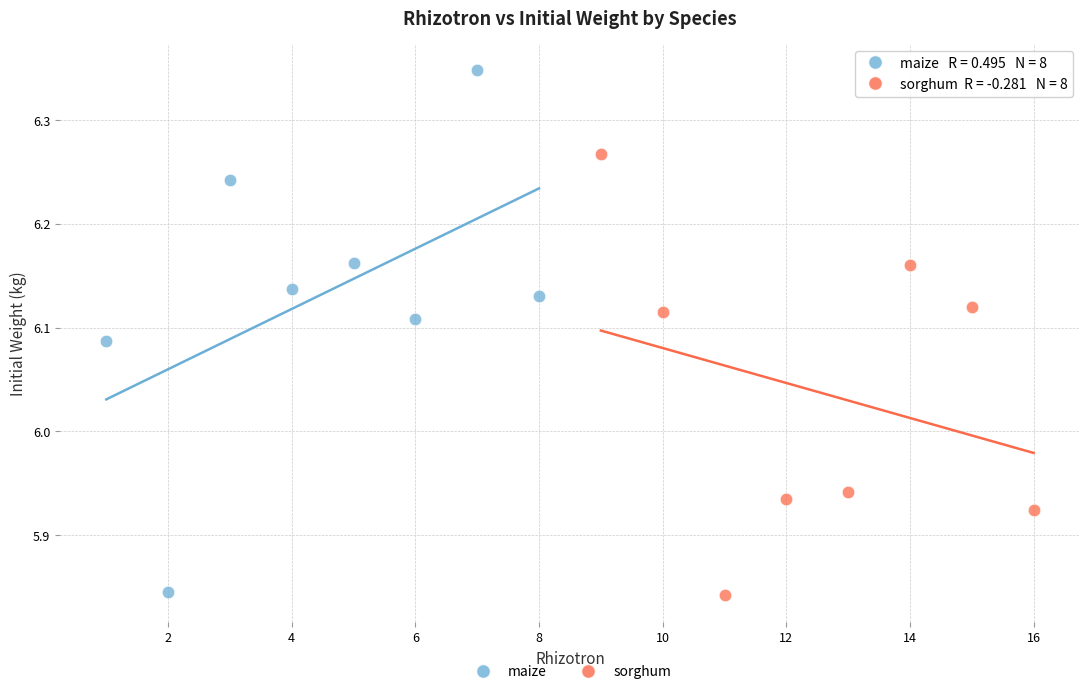

Which series reaches the maximum Y coordinate?

maize